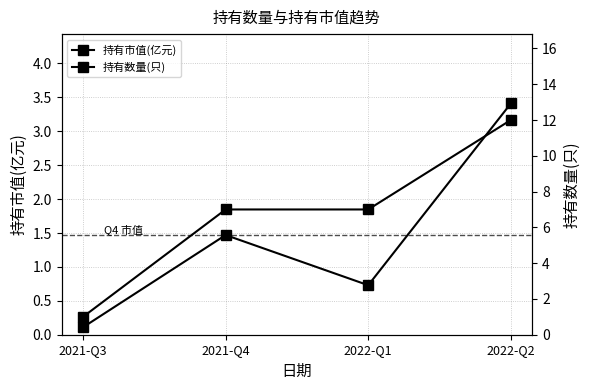

What position from the left is 2022-Q2?

4